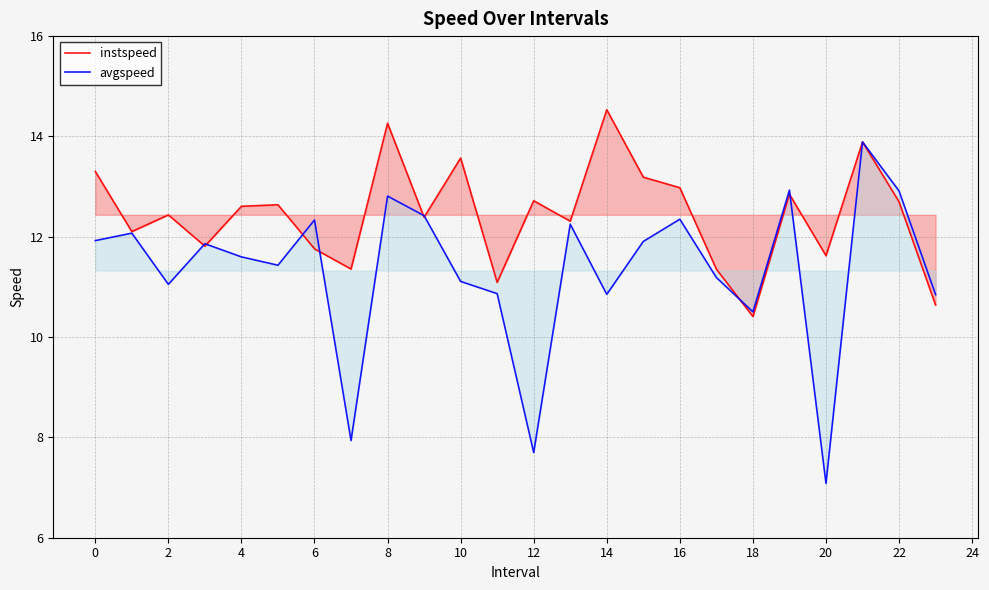

The instspeed series shows 11.6 at 20. True or false?

True